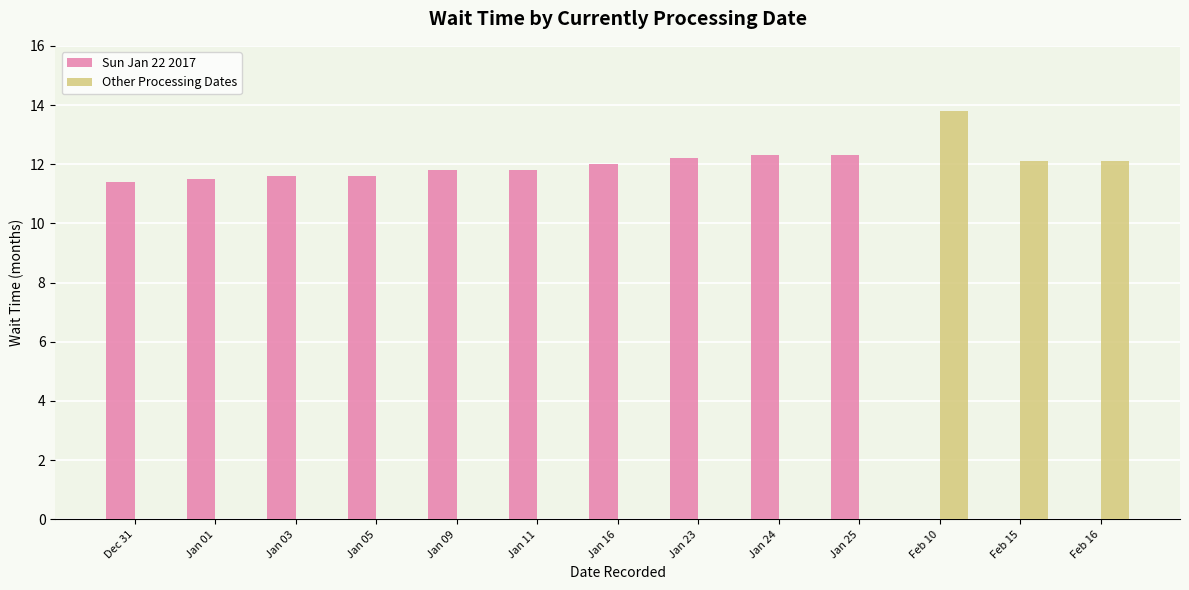

Which series has the largest range (max minus min)?

Other Processing Dates